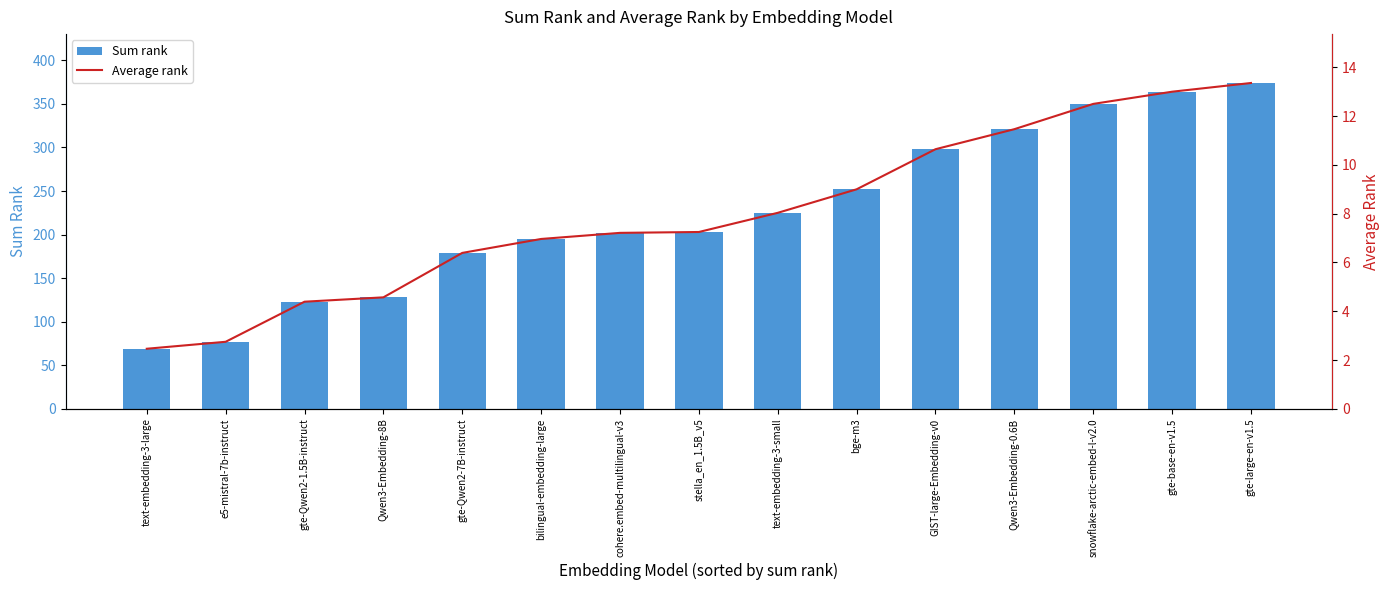

Which series has the largest range (max minus min)?

Sum rank